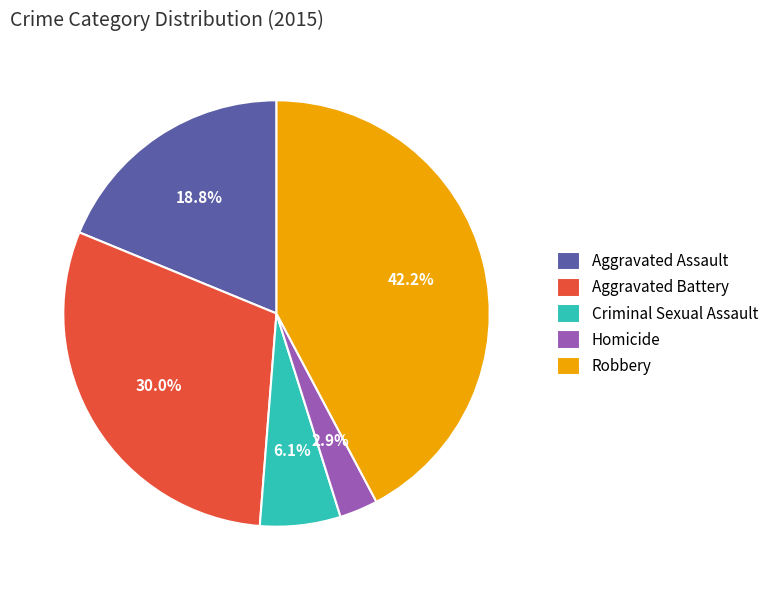

To the nearest percent, what is the difference between the Aggravated Assault and Homicide slice percentages?

16%